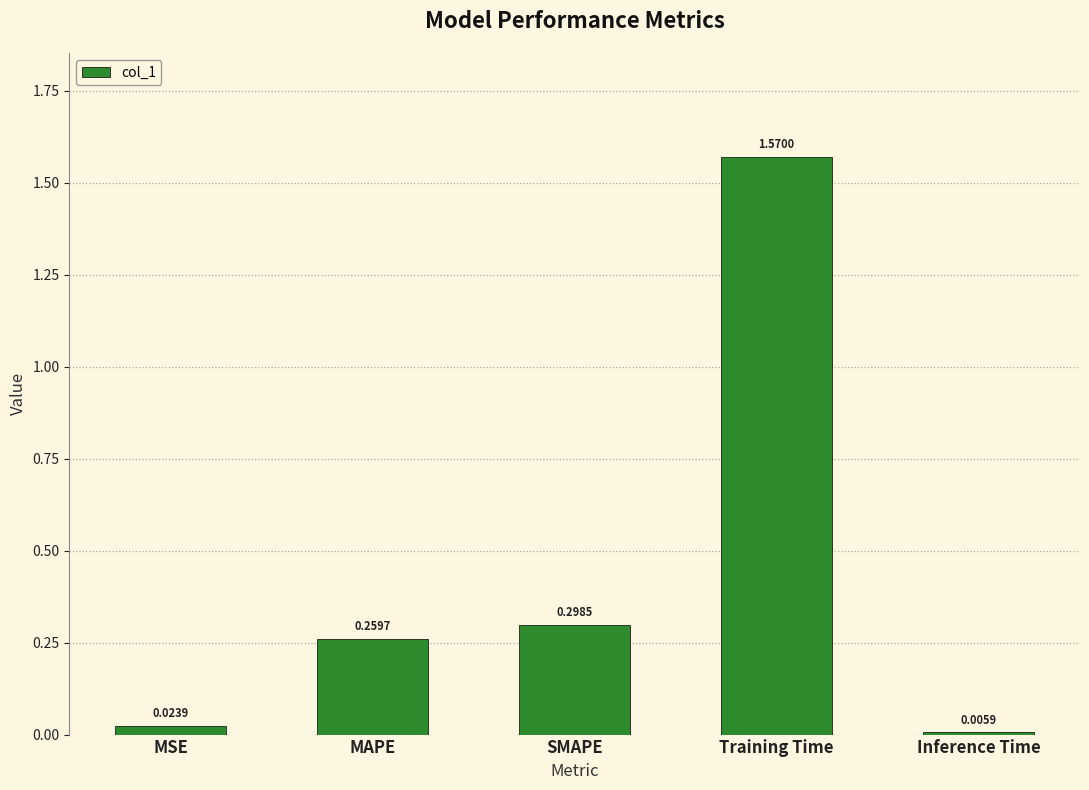

What is the label of the 5th bar from the left?

Inference Time